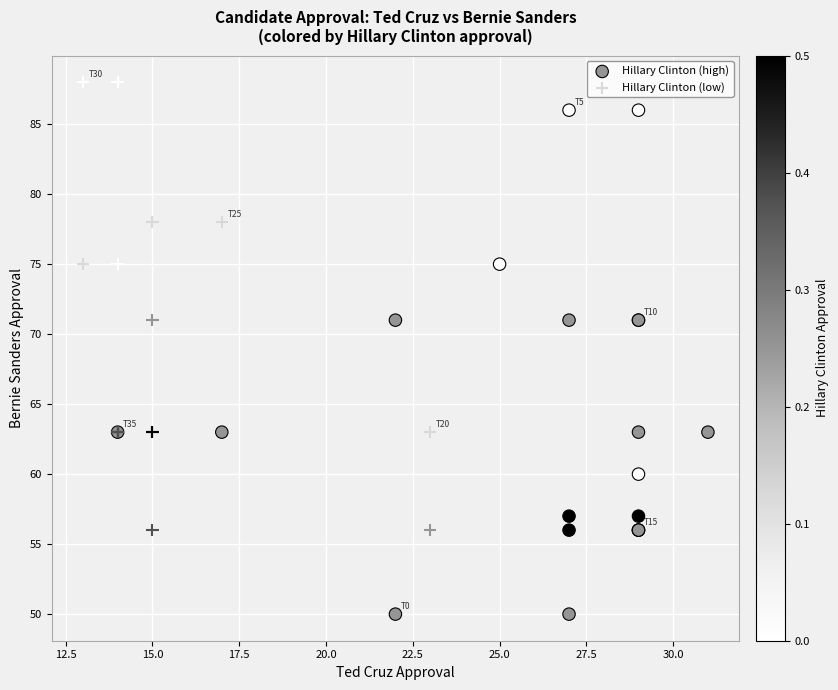

Which series reaches the maximum Y coordinate?

Hillary Clinton (low)